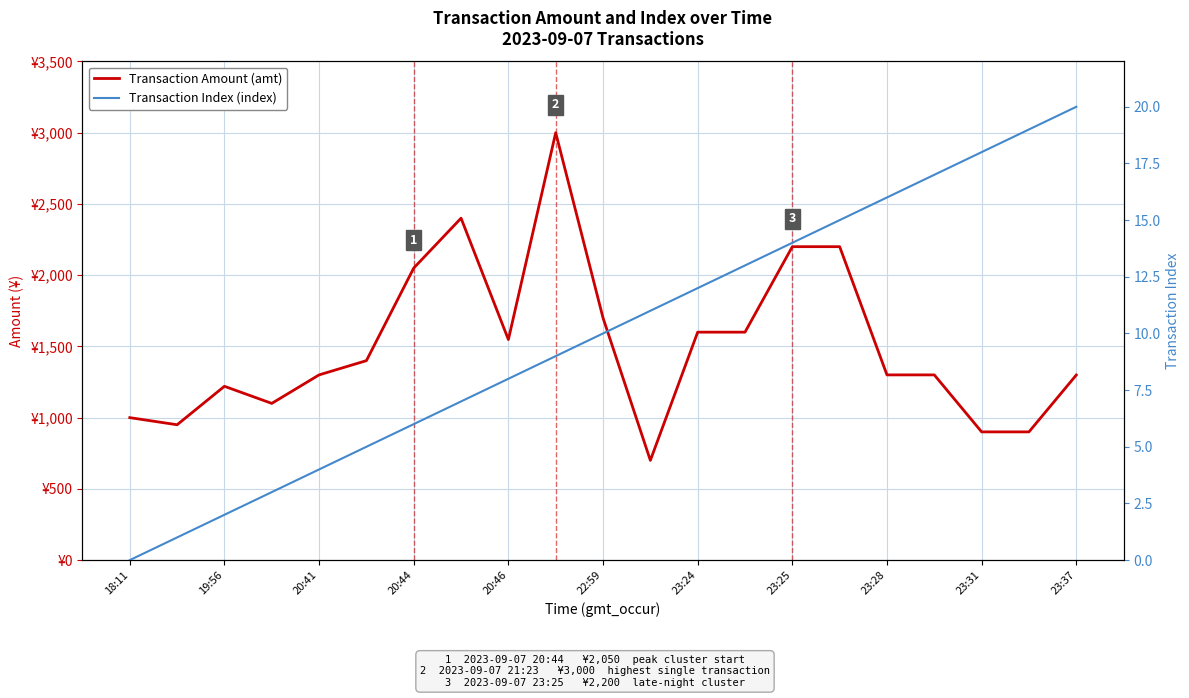

What is the average value of the Transaction Amount (amt) series?

1508